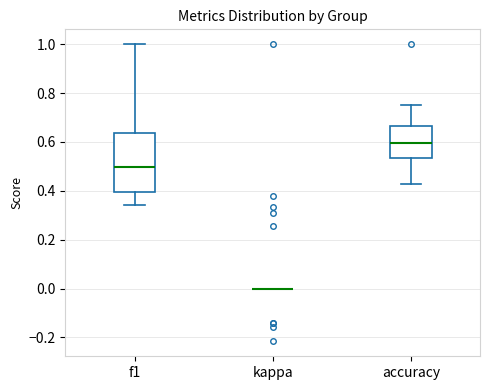

Where does the median line of the box for accuracy sit on the y-axis? The values are not printed on the chart, so give them approximately, as read against the axis.

0.60